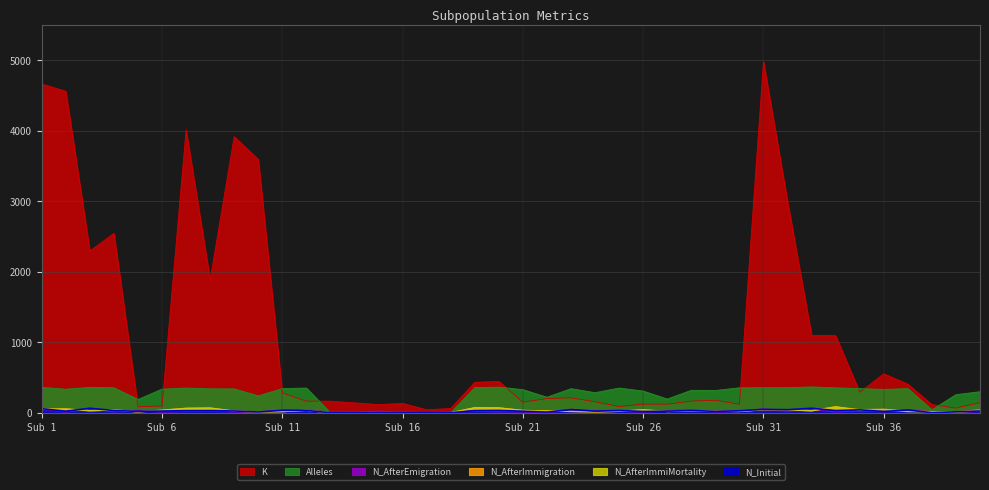

Where is N_AfterEmigration nearest to the value 29?

35